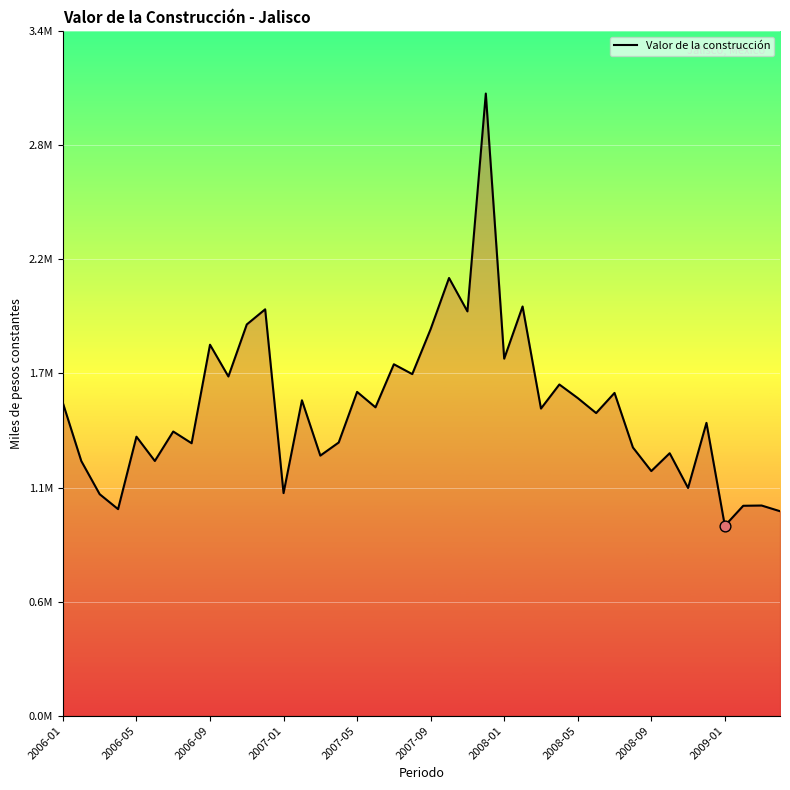

Is this an area chart (filled region under the line)?

Yes